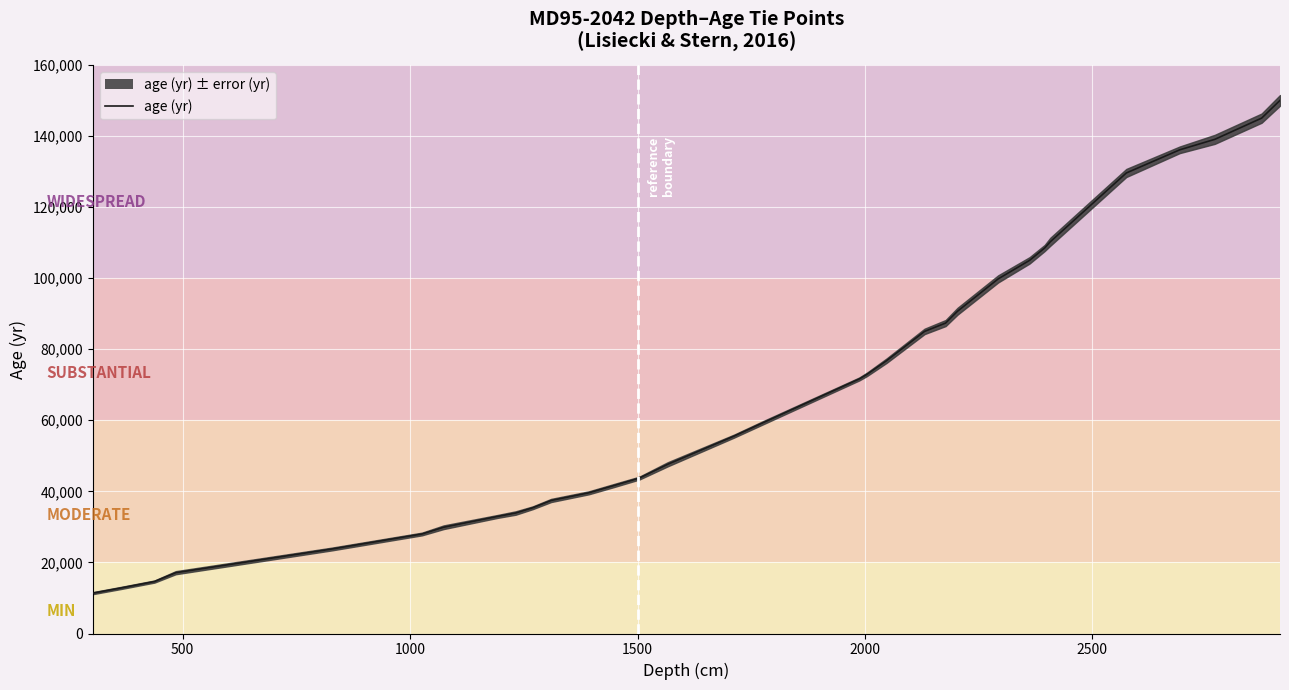

How many lines are shown in the chart?

1